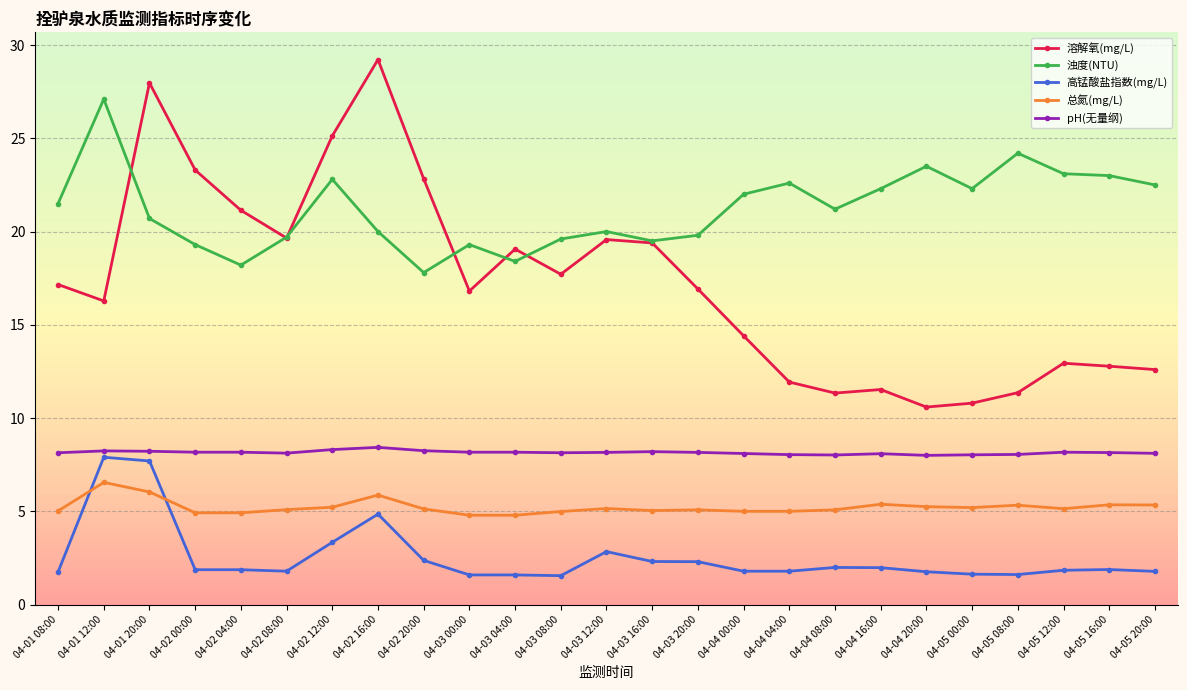

What is the value of the 浊度(NTU) point at the 5th from the left?

18.2